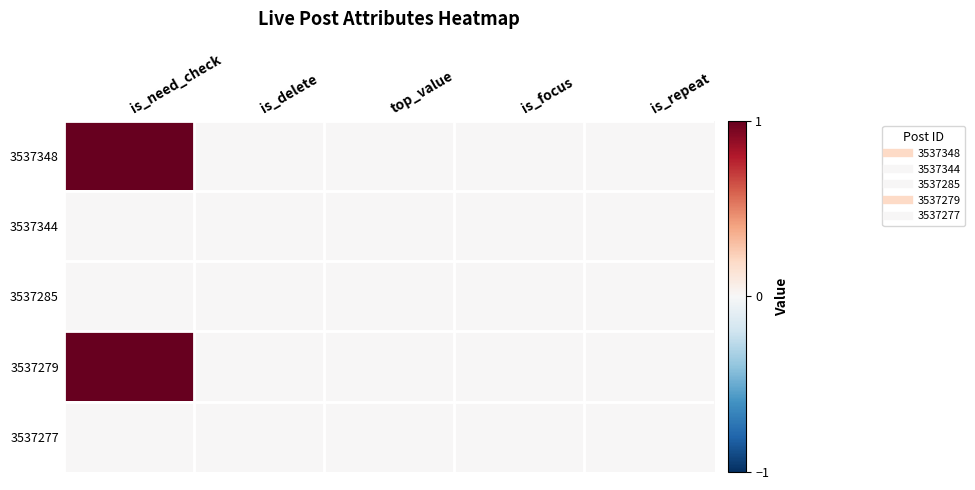

Reading right to left, transcribe all the data shown in this chart.

3537348: is_repeat=0	is_focus=0	top_value=0	is_delete=0	is_need_check=1
3537344: is_repeat=0	is_focus=0	top_value=0	is_delete=0	is_need_check=0
3537285: is_repeat=0	is_focus=0	top_value=0	is_delete=0	is_need_check=0
3537279: is_repeat=0	is_focus=0	top_value=0	is_delete=0	is_need_check=1
3537277: is_repeat=0	is_focus=0	top_value=0	is_delete=0	is_need_check=0